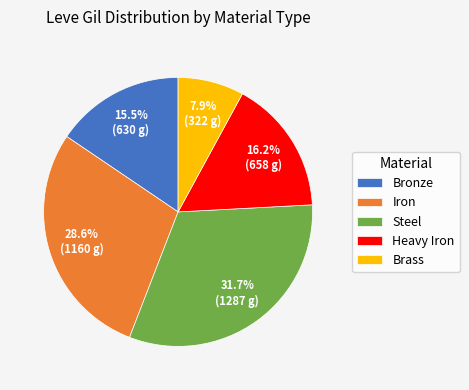

What percentage is the Brass slice, to the nearest percent?

8%